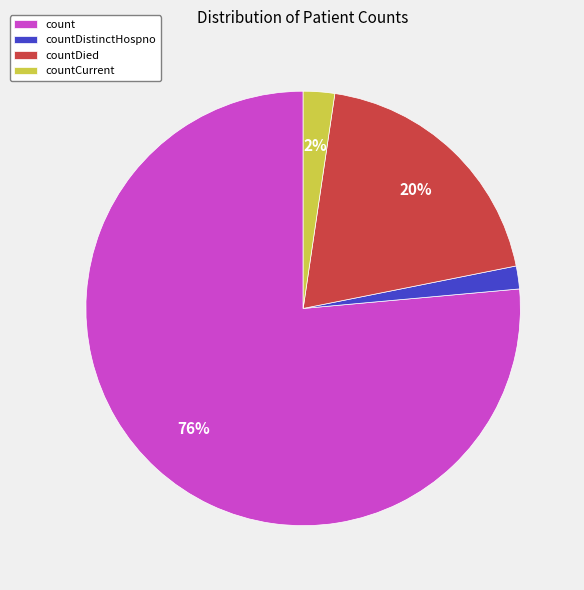

Which slice is the largest?

count